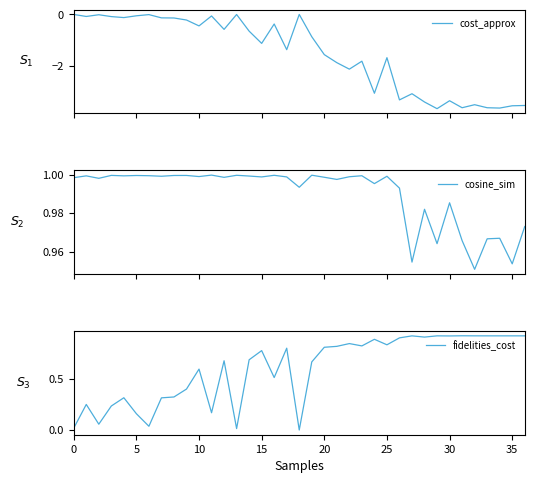

The cosine_sim series shows 0.6 at 23. True or false?

False